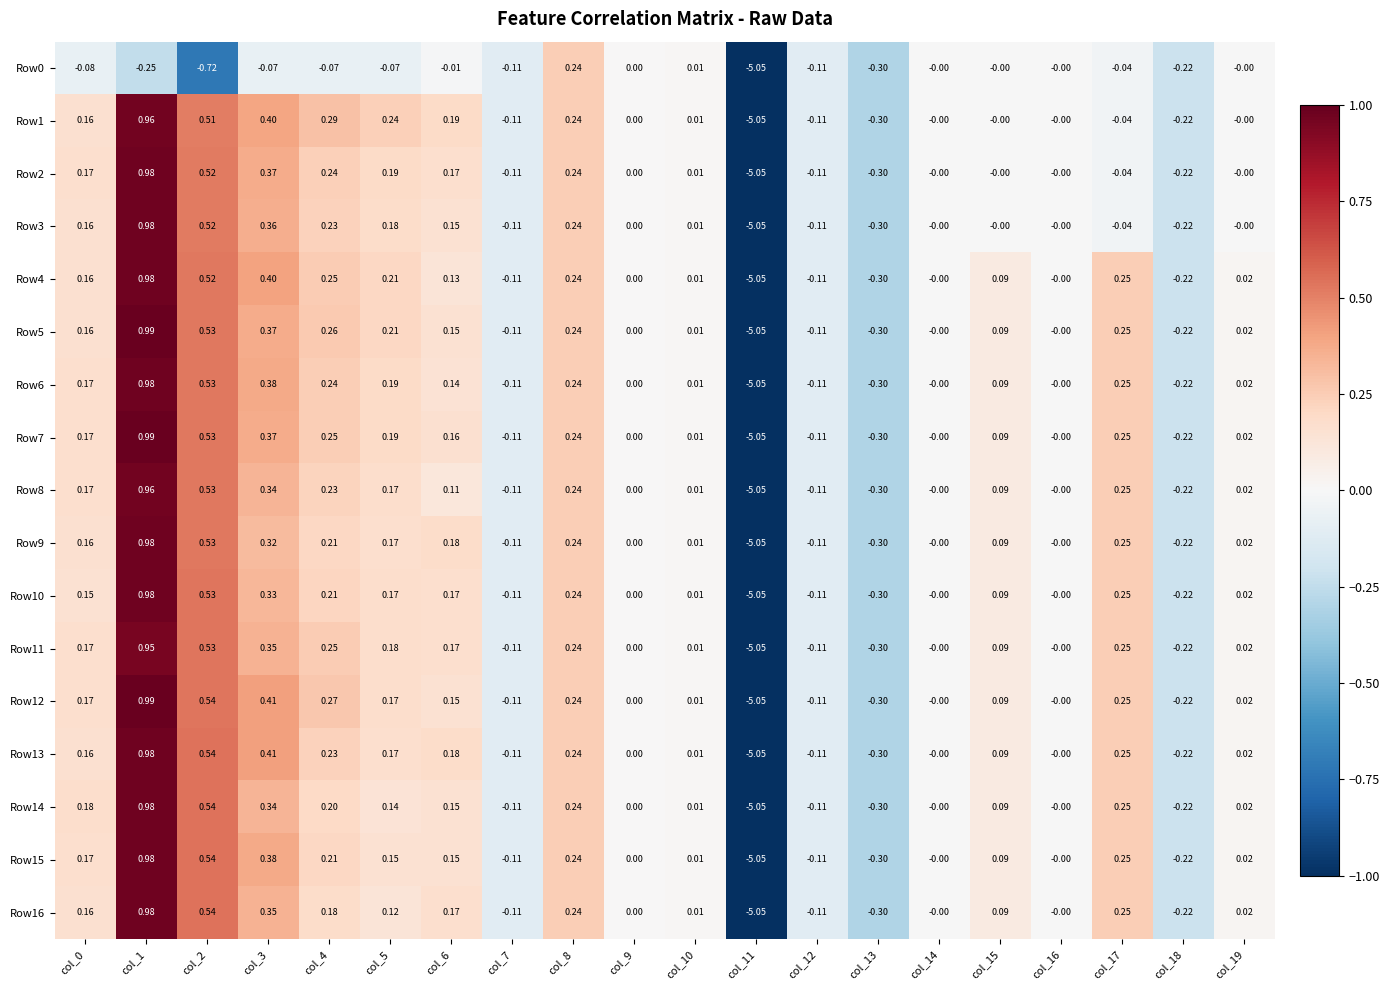

Is the value of Row11 at col_14 greater than the value of Row9 at col_4?

No